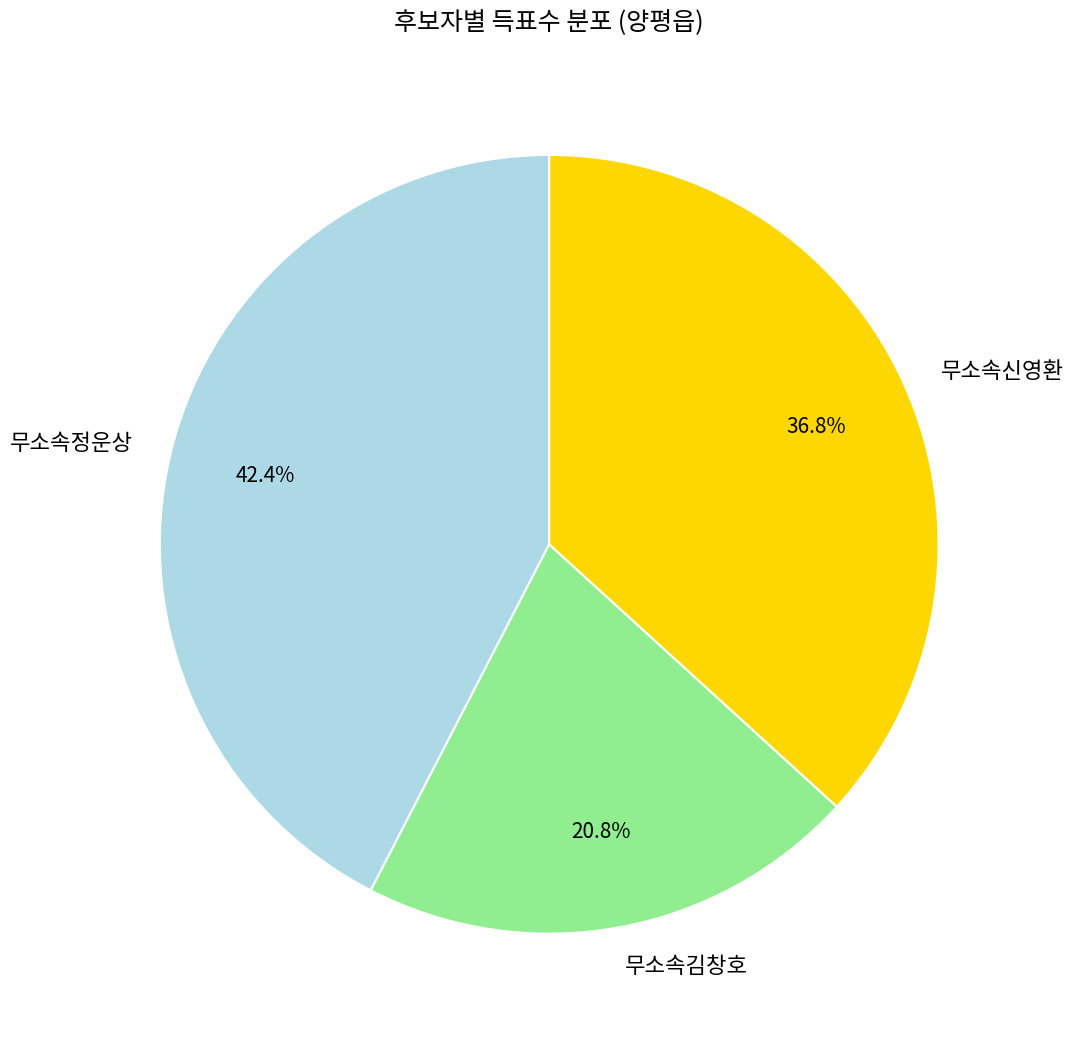

Between 무소속신영환 and 무소속김창호, which is larger?

무소속신영환